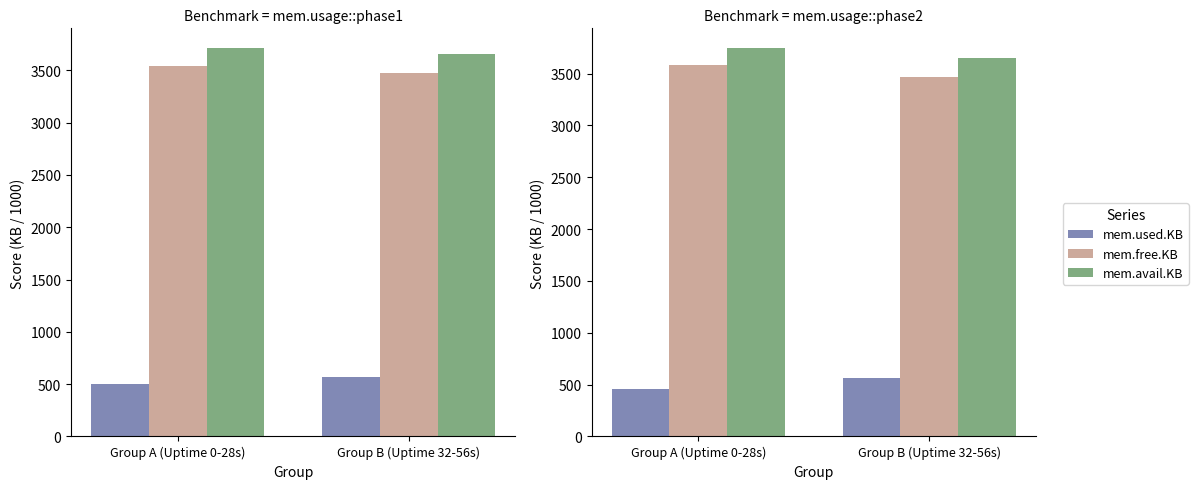

How many bars are there in each group?

3